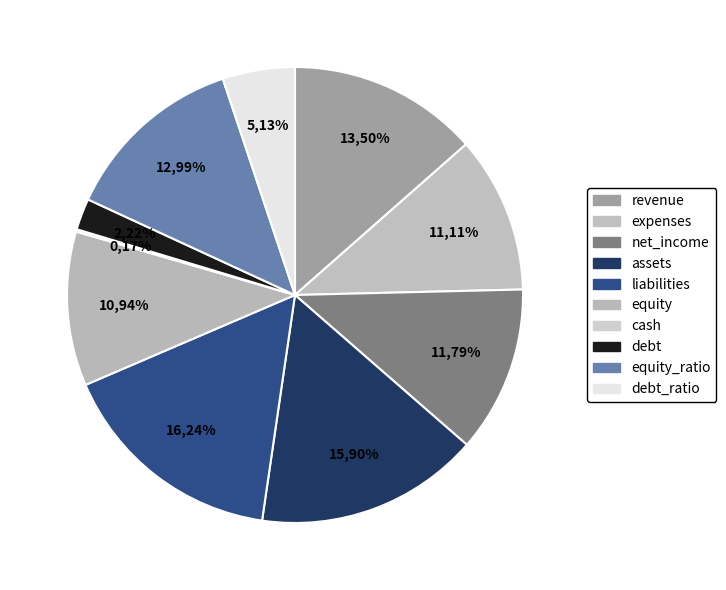

Which has a higher value, assets or equity_ratio?

assets